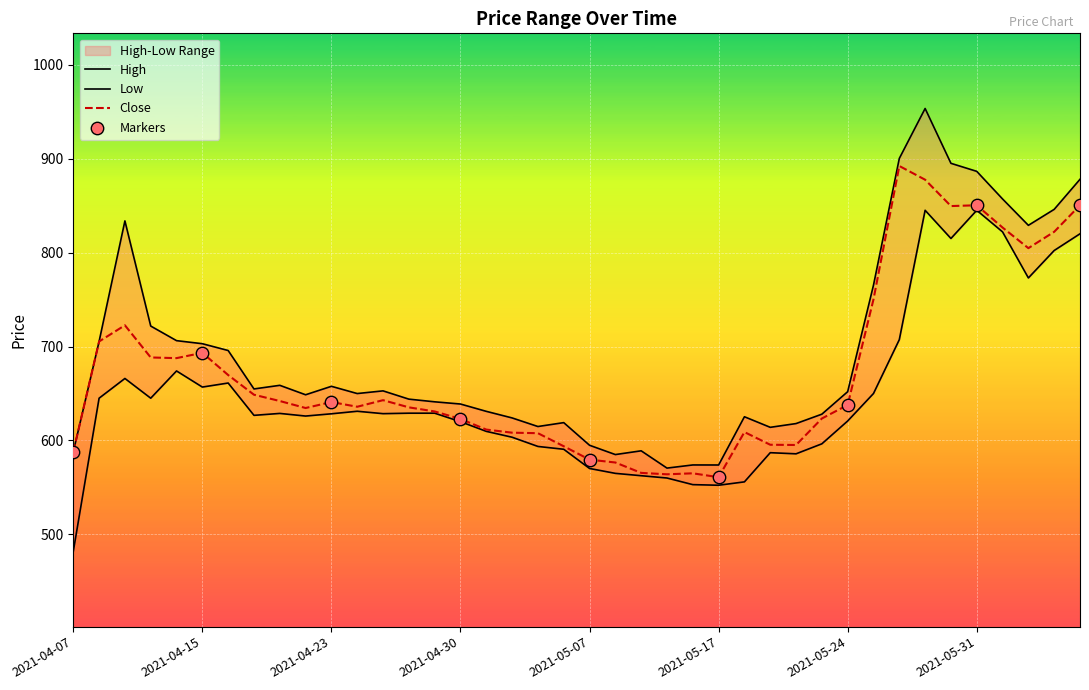

Is the value of Low at 2021-05-06 greater than the value of High at 2021-05-06?

No